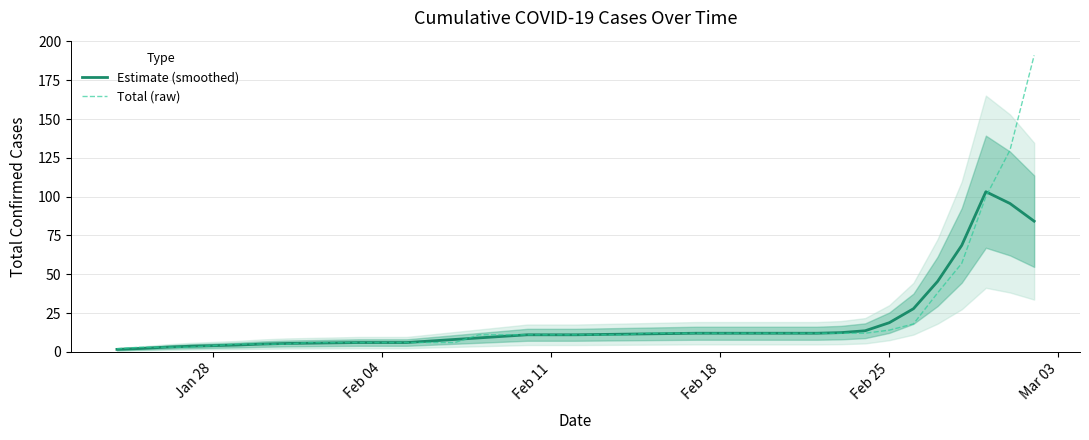

Is it true that Estimate (smoothed) equals 4.3 at Feb 18?

False